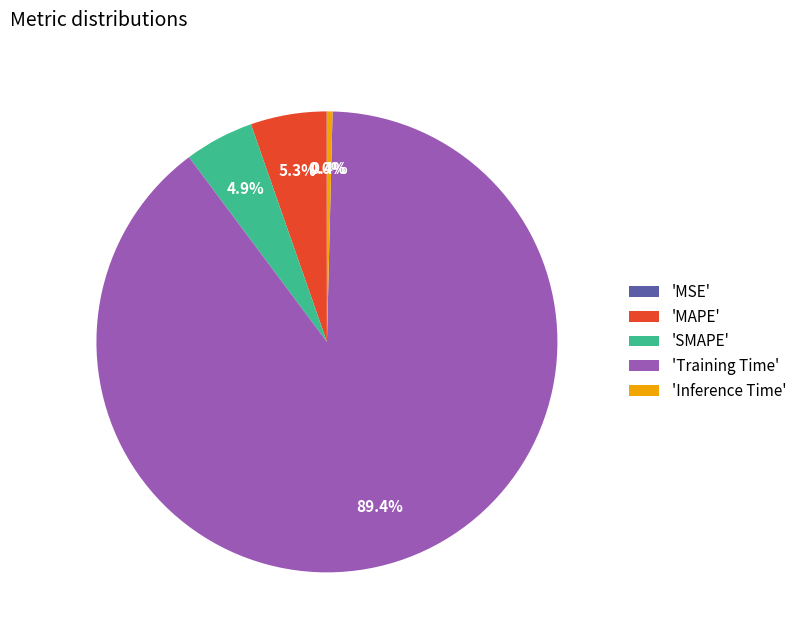

Which category accounts for the majority?

'Training Time'